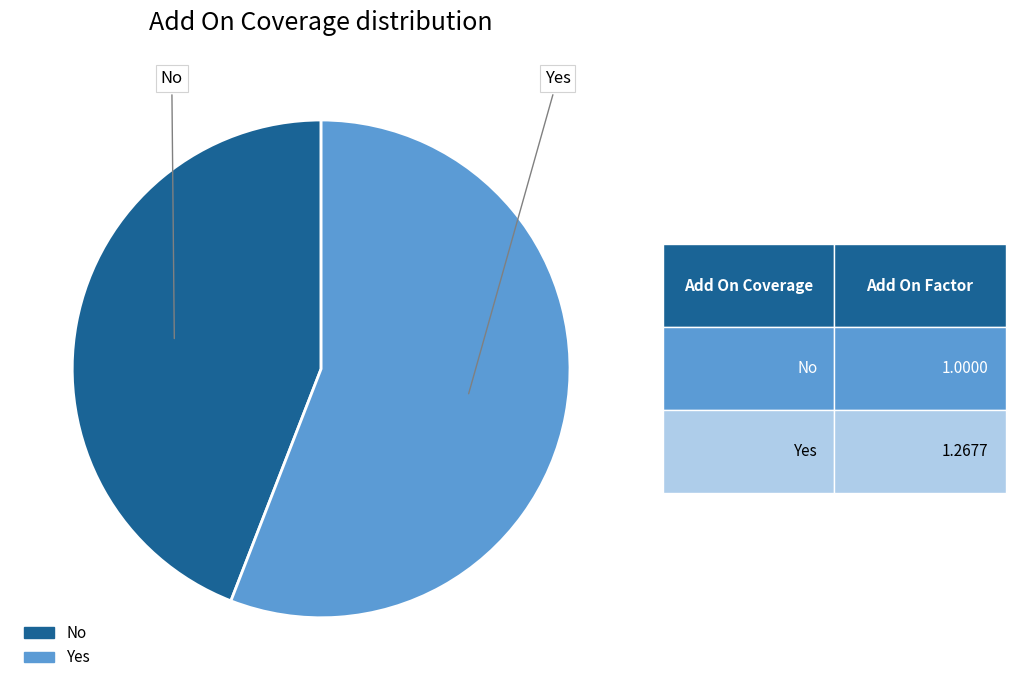

Is it true that No is 34% of the pie?

False